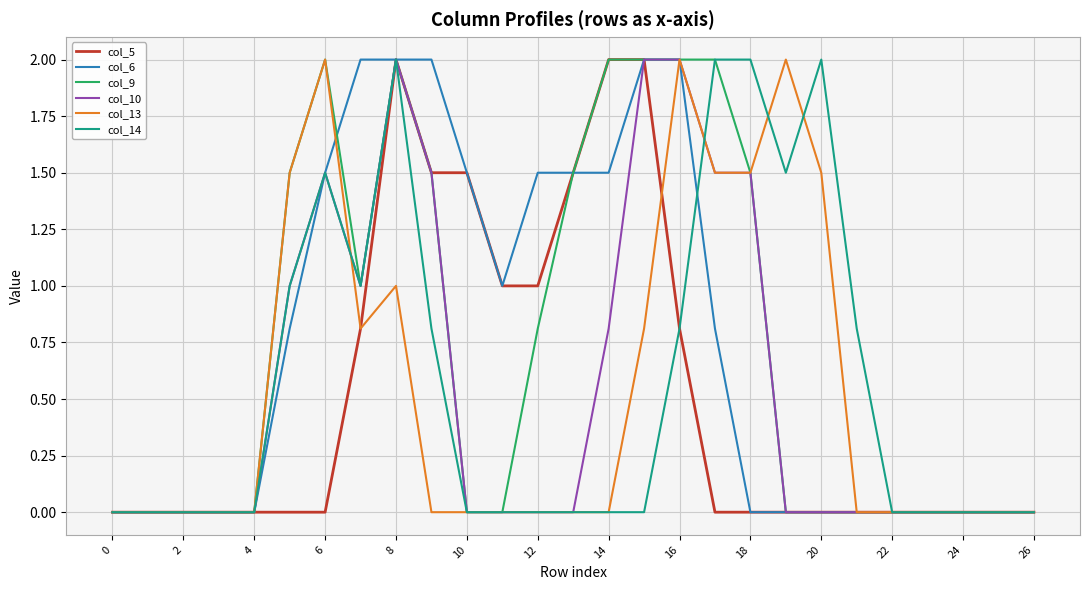

True or false: col_14 has more than 2 points higher than both neighbors.

True